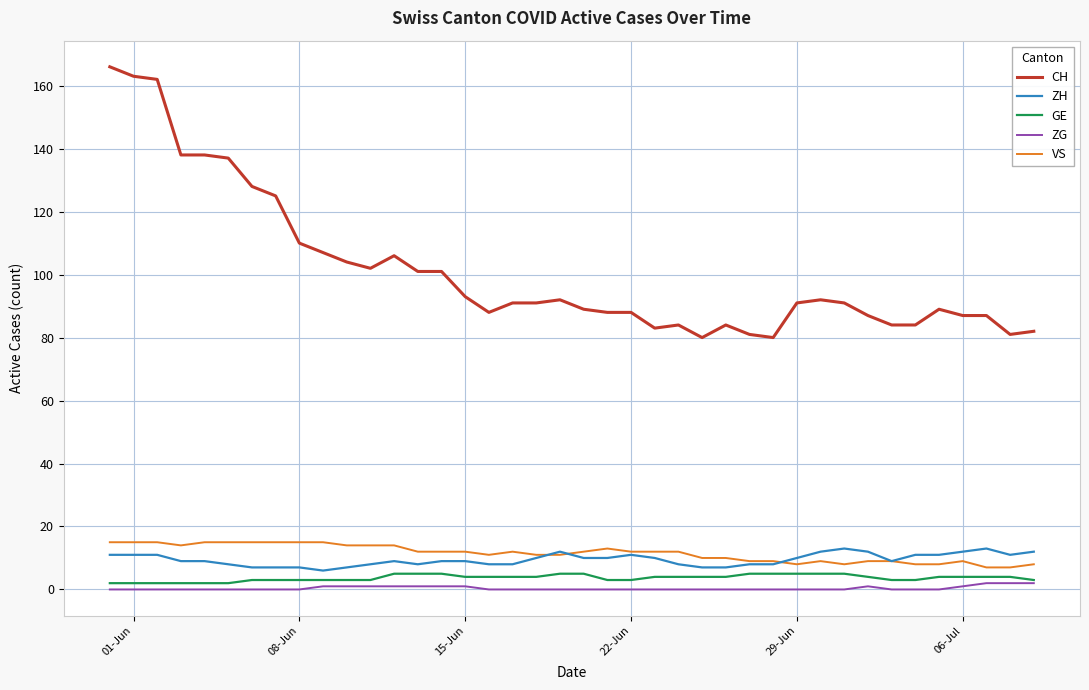

What is the maximum value shown in the chart?

166